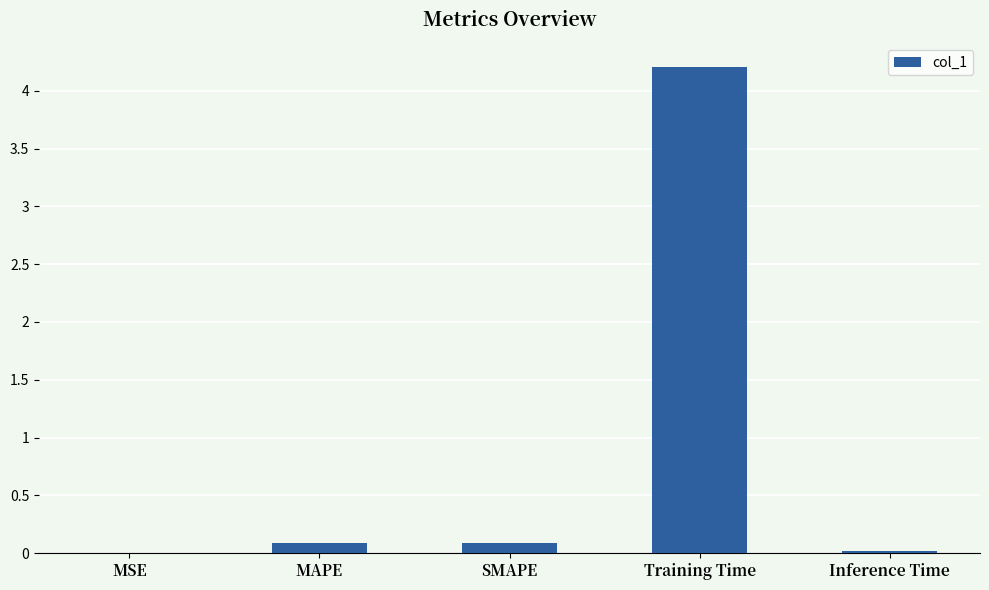

The value at MAPE is 0.1. True or false?

True